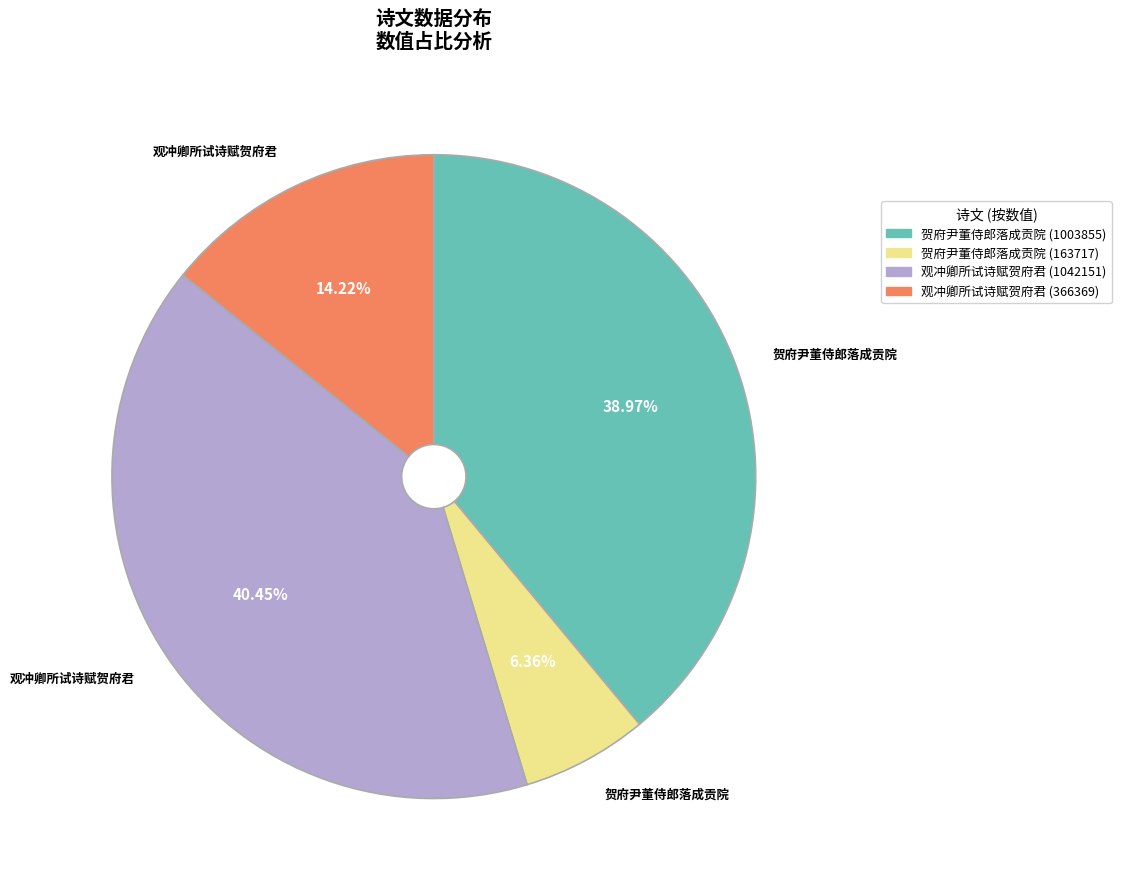

Do 贺府尹董侍郎落成贡院 (163717) and 观冲卿所试诗赋贺府君 (1042151) together represent more than half of the pie?

No